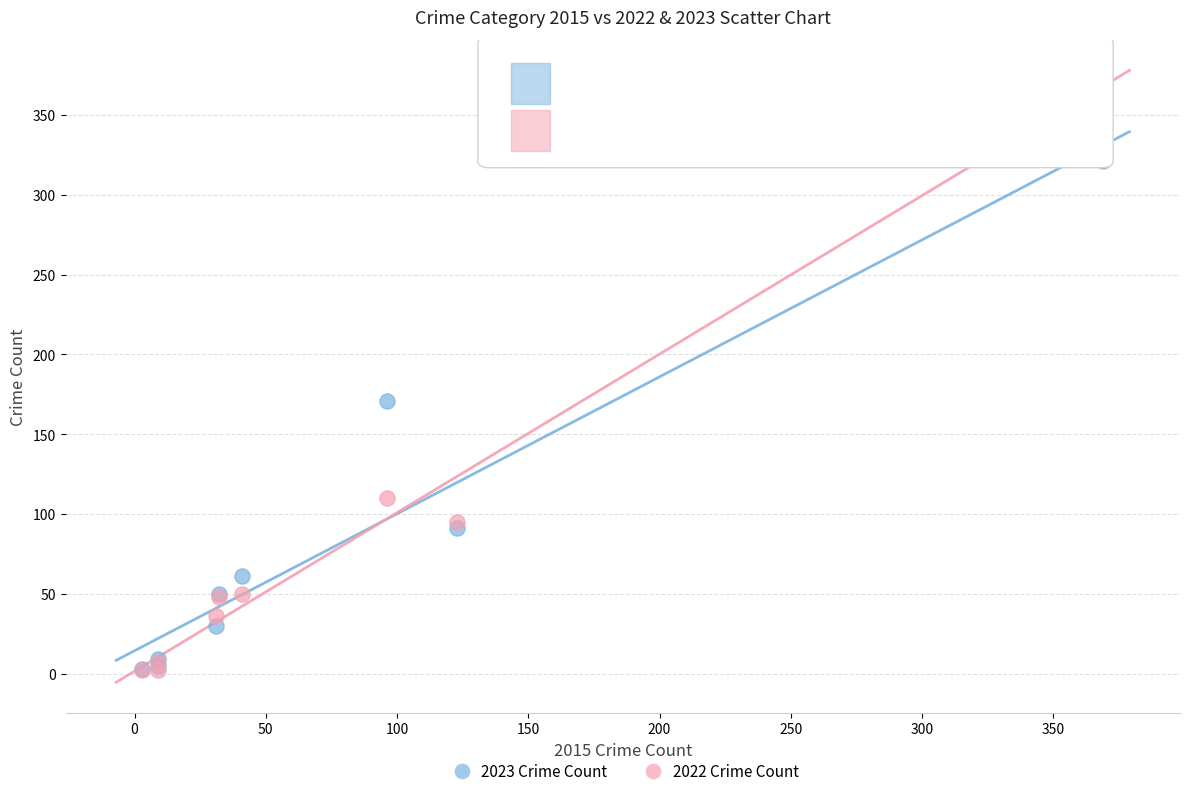

In the 2022 Crime Count series, what Y value is closest to 187?

110